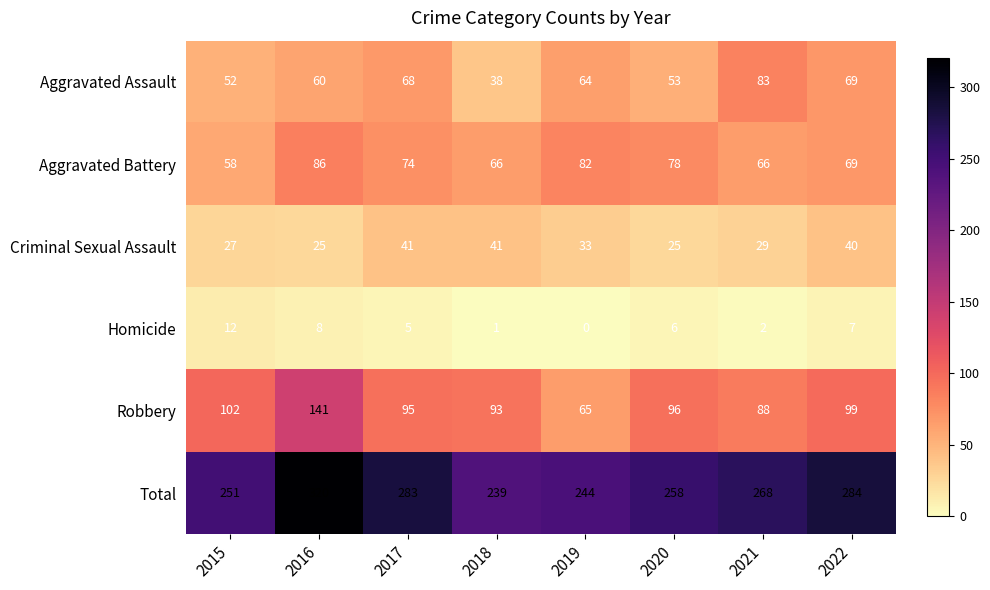

What is the difference between the Total values at 2020 and 2021?

10